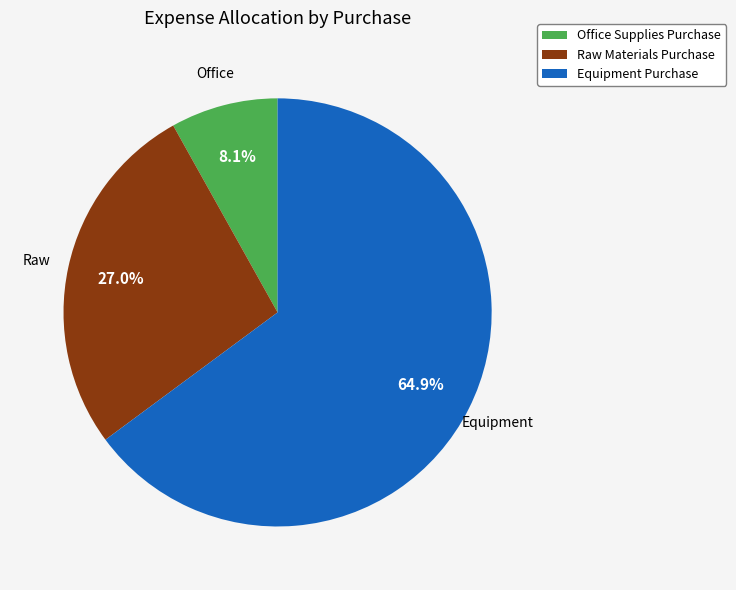

To the nearest percent, what is the difference between the Office Supplies Purchase and Raw Materials Purchase slice percentages?

19%